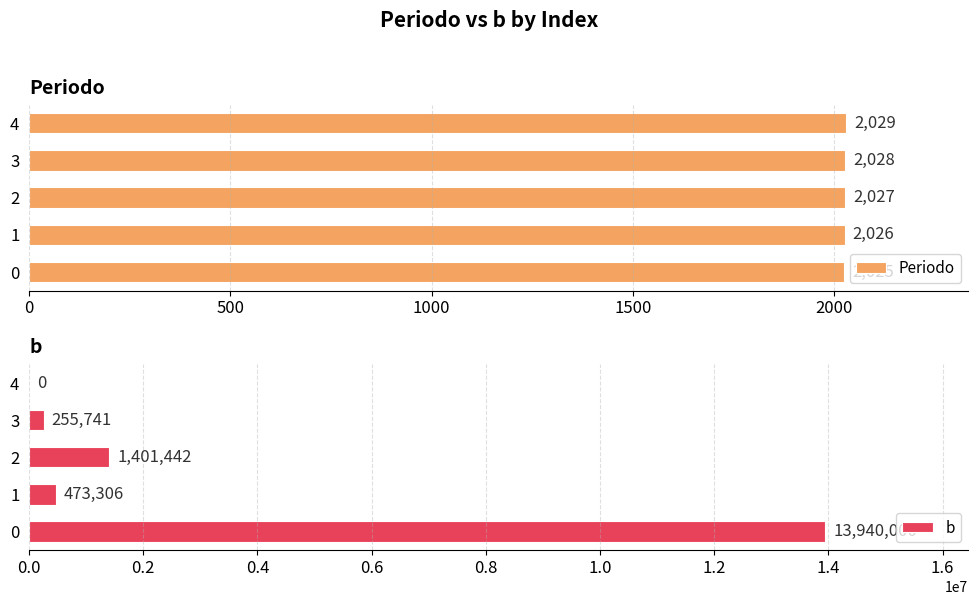

What is the sum of all b values?

16070488.1